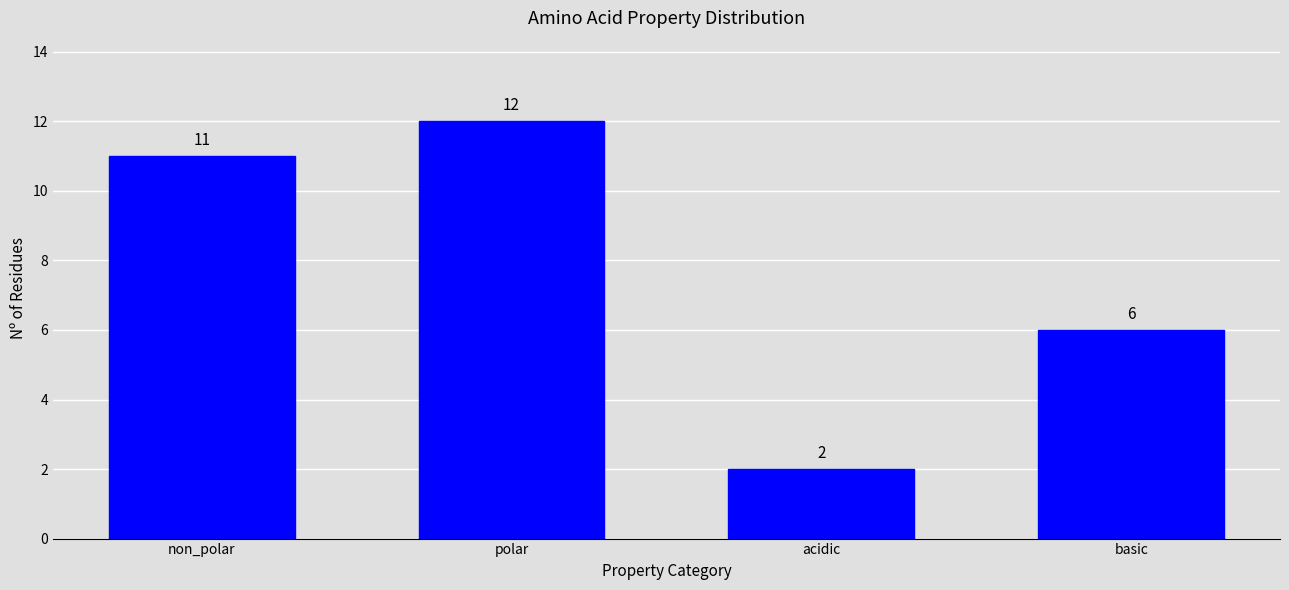

Reading left to right, transcribe all the data shown in this chart.

11	12	2	6